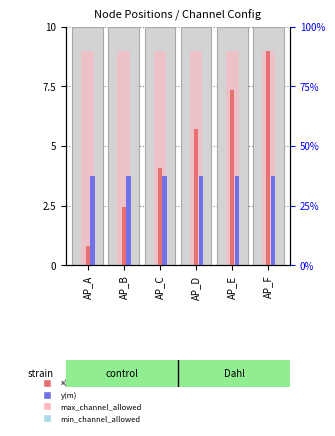

Which series has the largest range (max minus min)?

x(m)